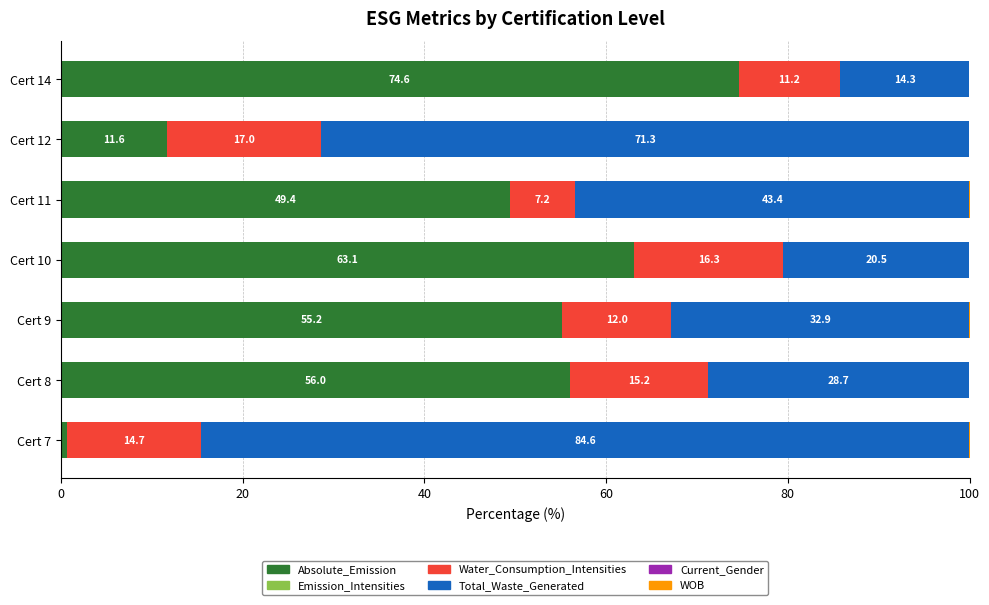

True or false: Absolute_Emission has a value of 18.6 at Cert 12.

False